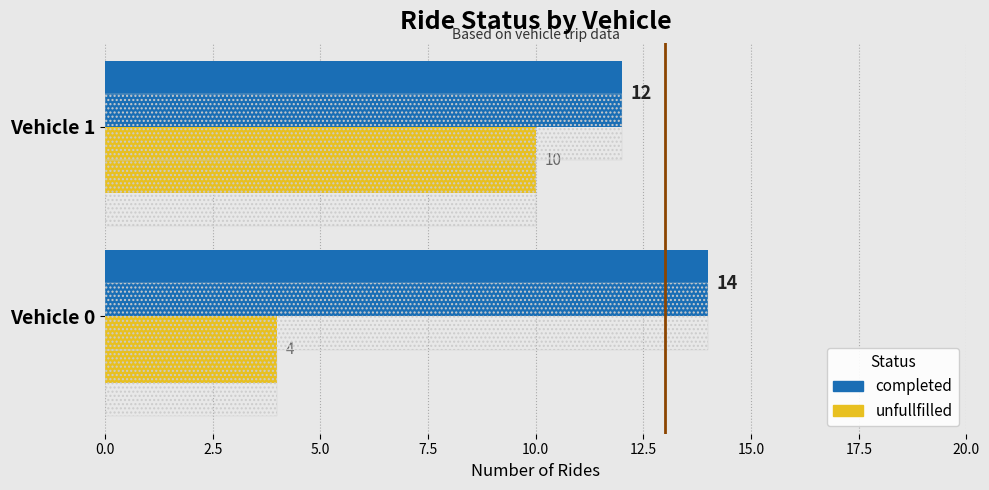

Count the number of data series in this chart.

2